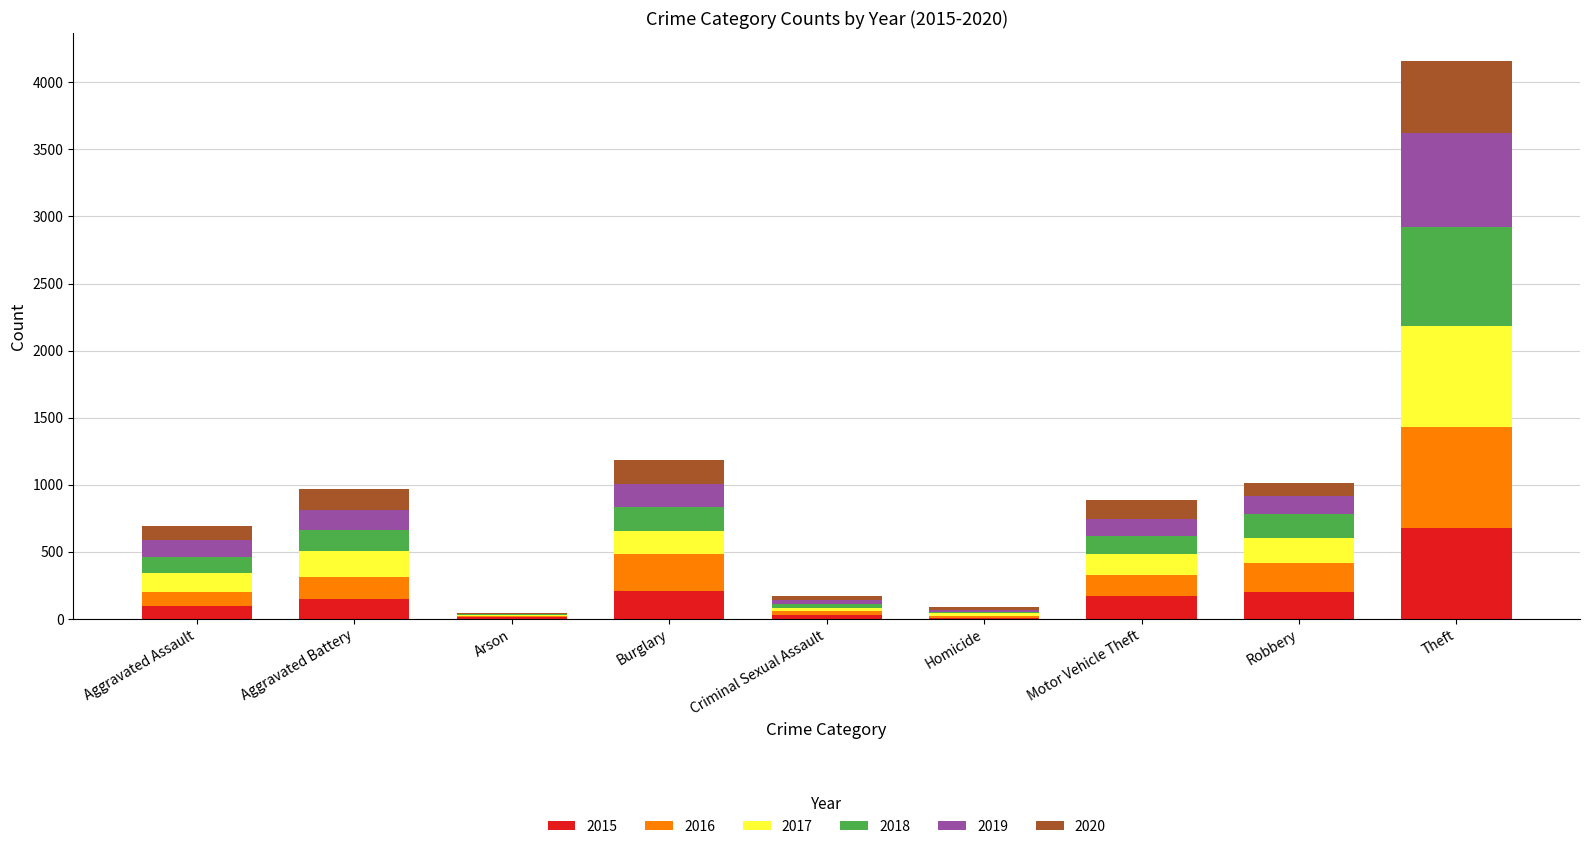

What is the total value across all series at Burglary?

1184